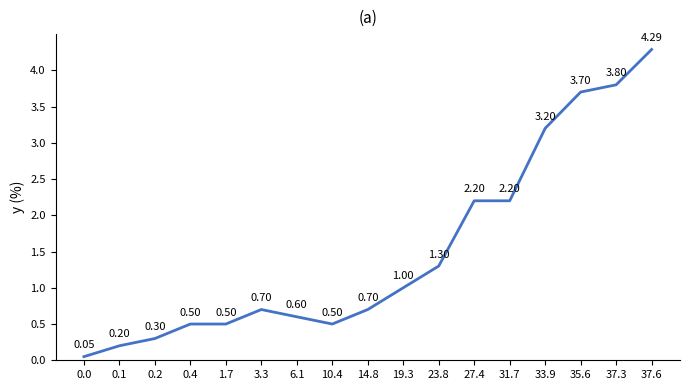

Which has a higher value, 0.4 or 0.2?

0.4